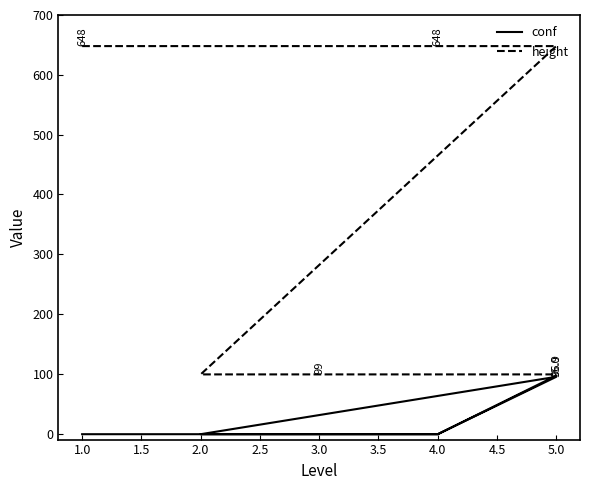

Is the value of height at 2.0 greater than the value of conf at 3.0?

Yes